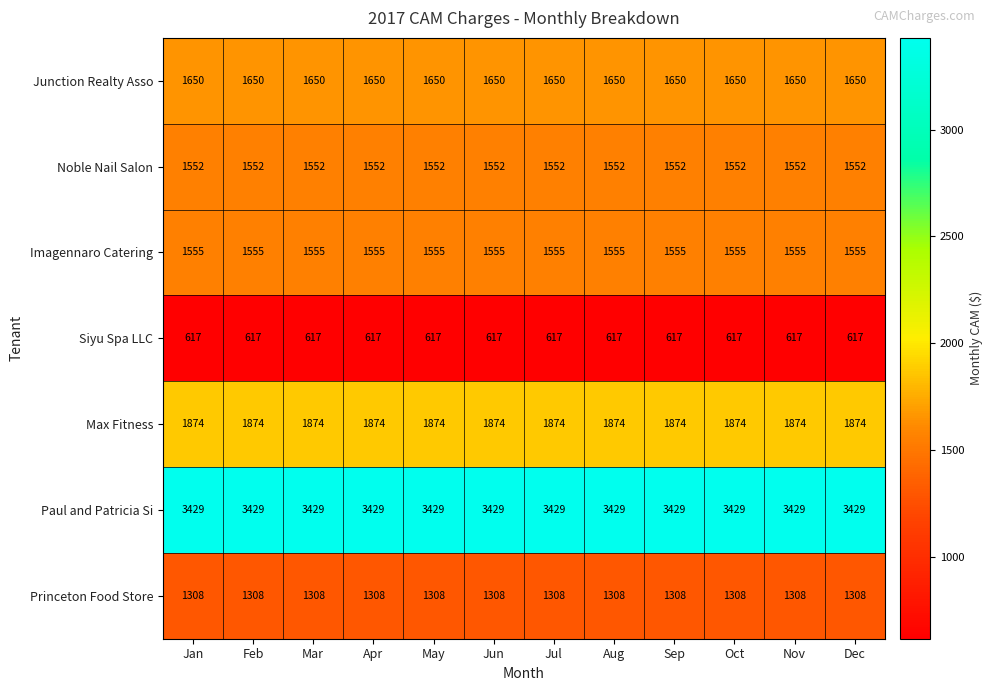

Read the Princeton Food Store value at Mar.

1308